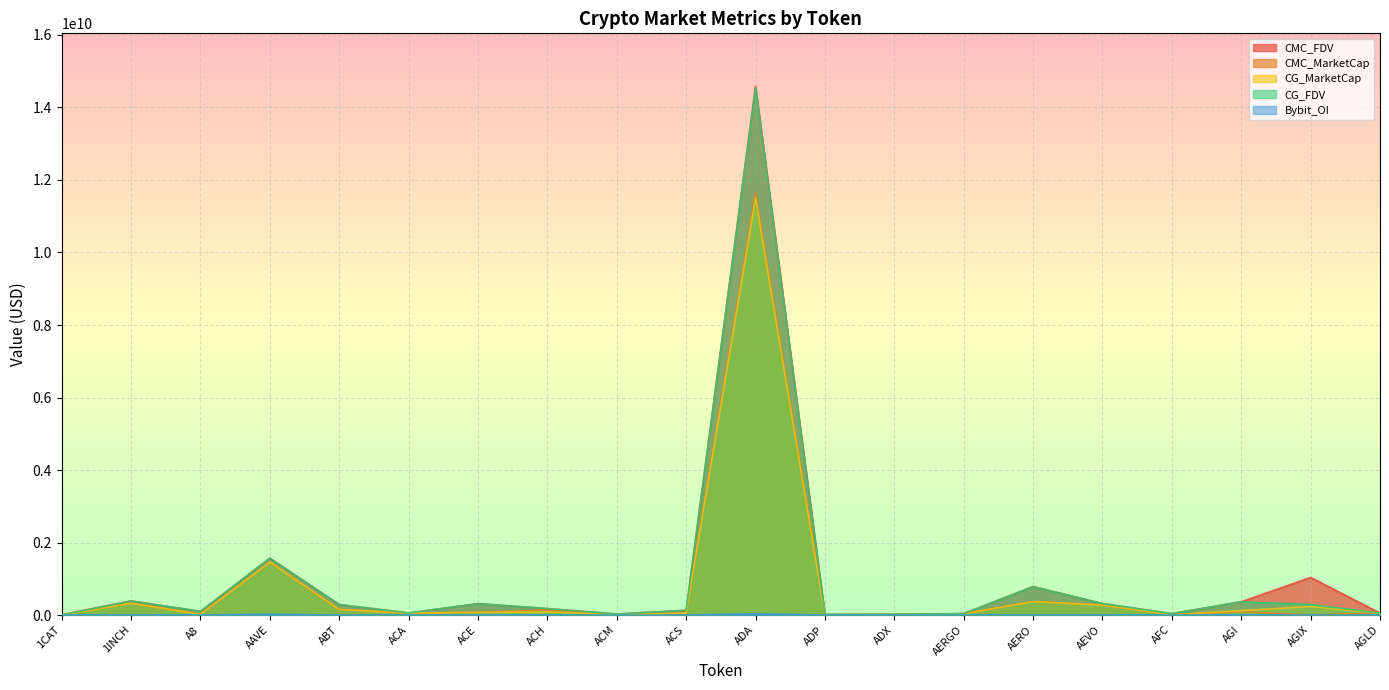

Where does the CMC_MarketCap series first go above 53390257?

1INCH